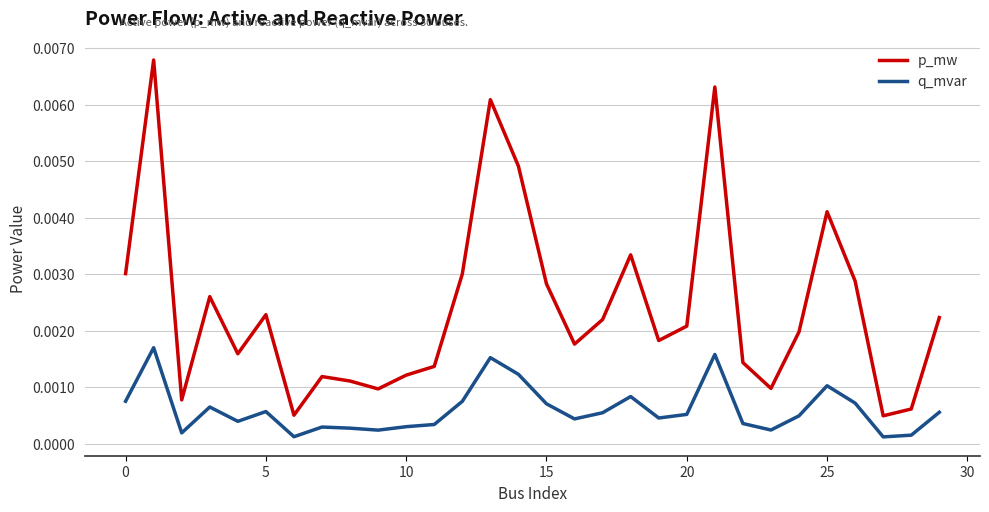

Is this an area chart (filled region under the line)?

No